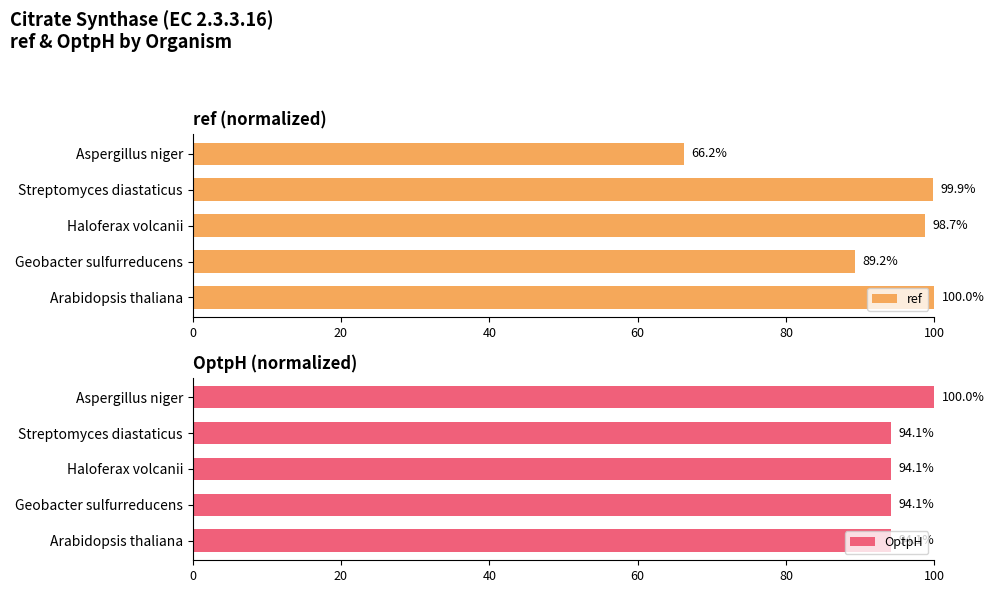

Is it true that ref equals 143.1 at Haloferax volcanii?

False